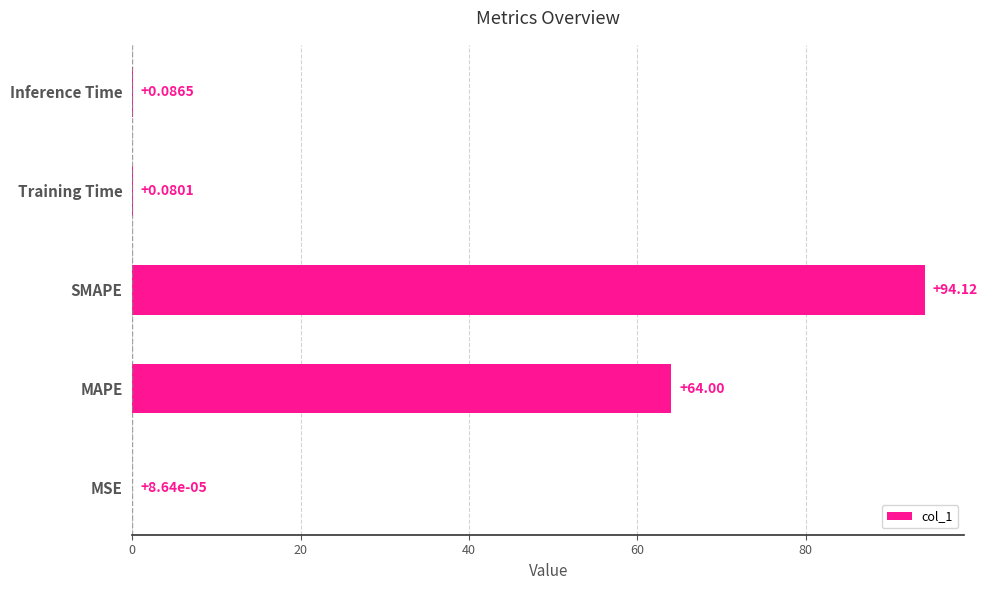

What is the sum of the values at Inference Time and SMAPE?

94.2